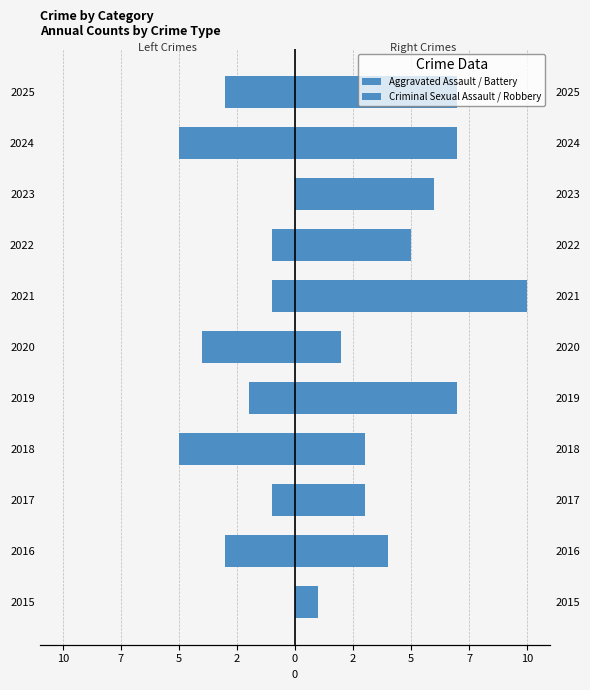

Which series has the largest range (max minus min)?

Criminal Sexual Assault / Robbery